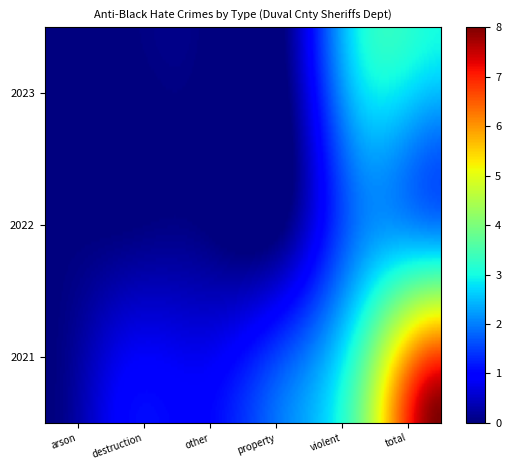

True or false: 2023 has a value of 4 at anti_black_violent.

False